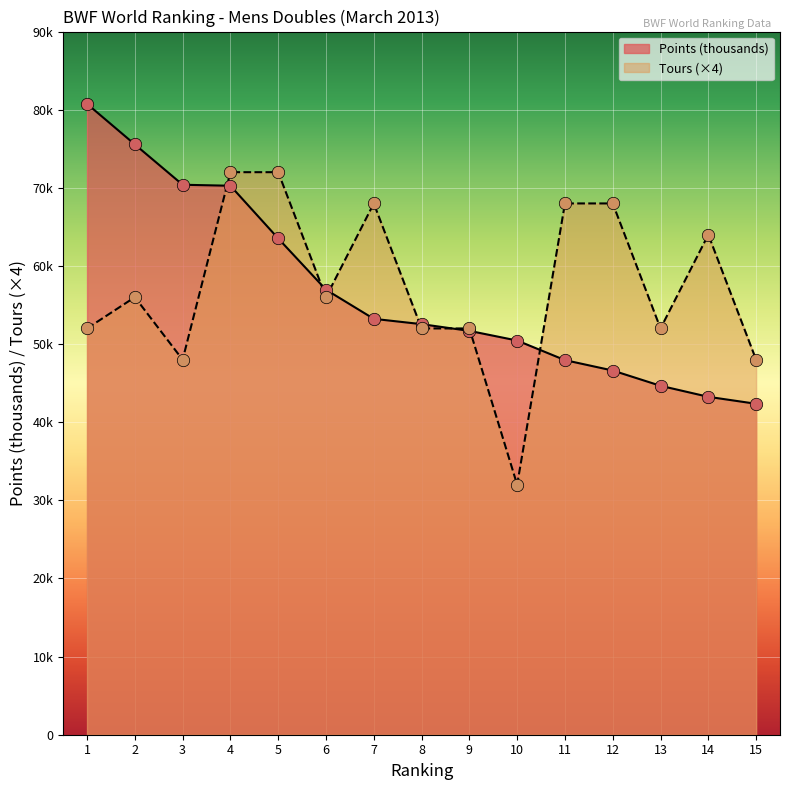

What are all the series names shown in the legend?

Points (thousands), Tours (×4)